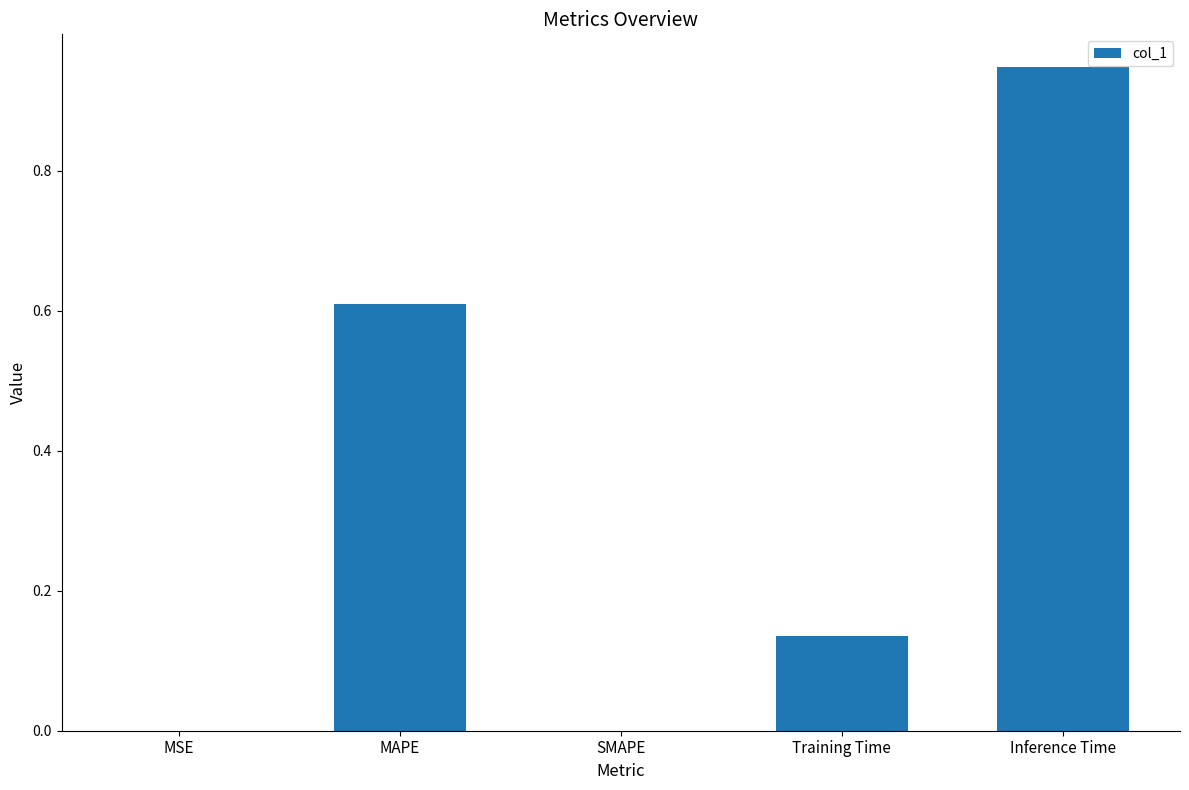

What is the sum of all values?

1.7